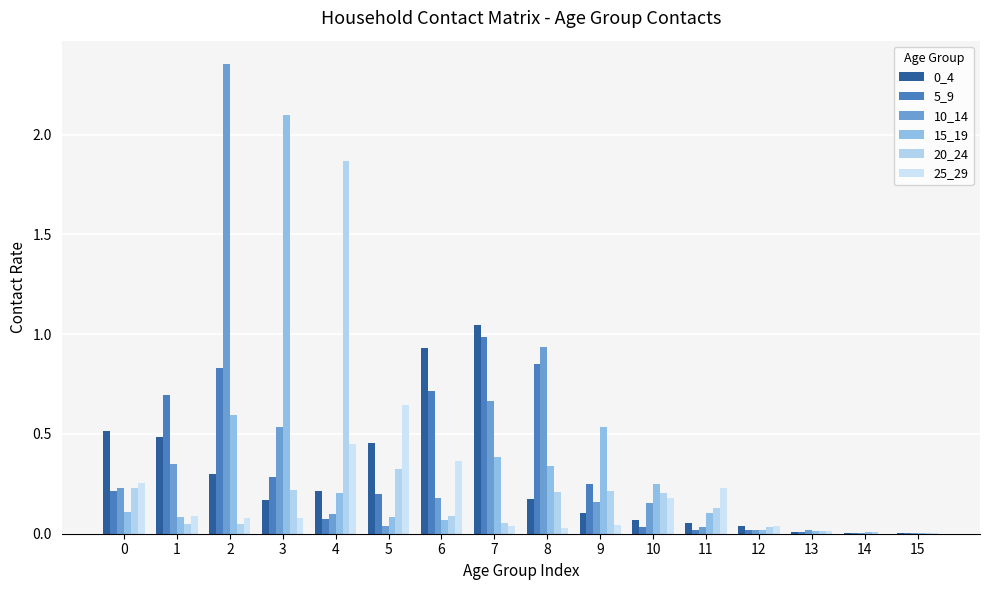

Are the bars horizontal?

No